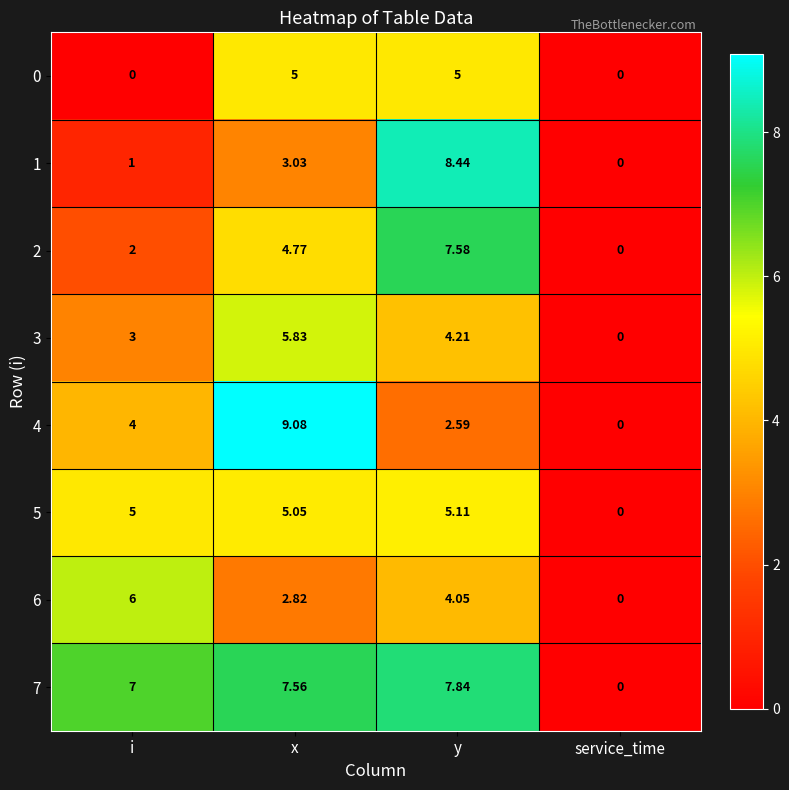

Rank the categories by 6 value from highest to lowest.

i, y, x, service_time